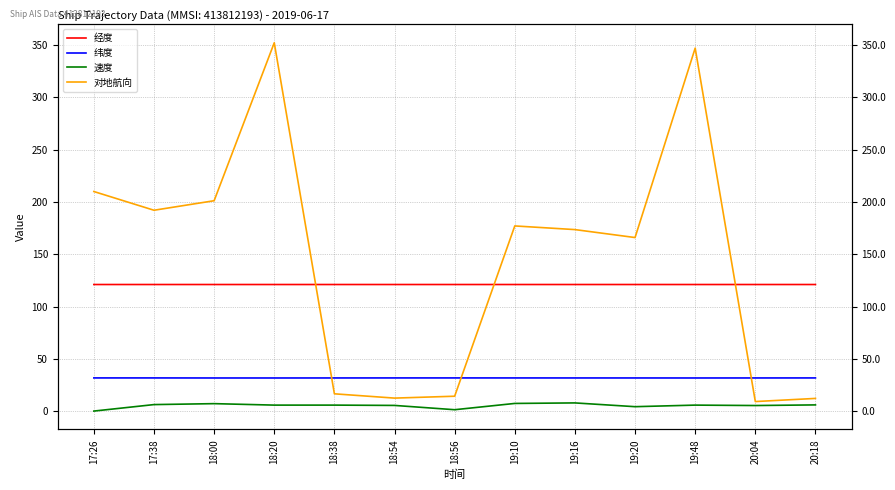

Which category has the lowest value across all series?

17:26